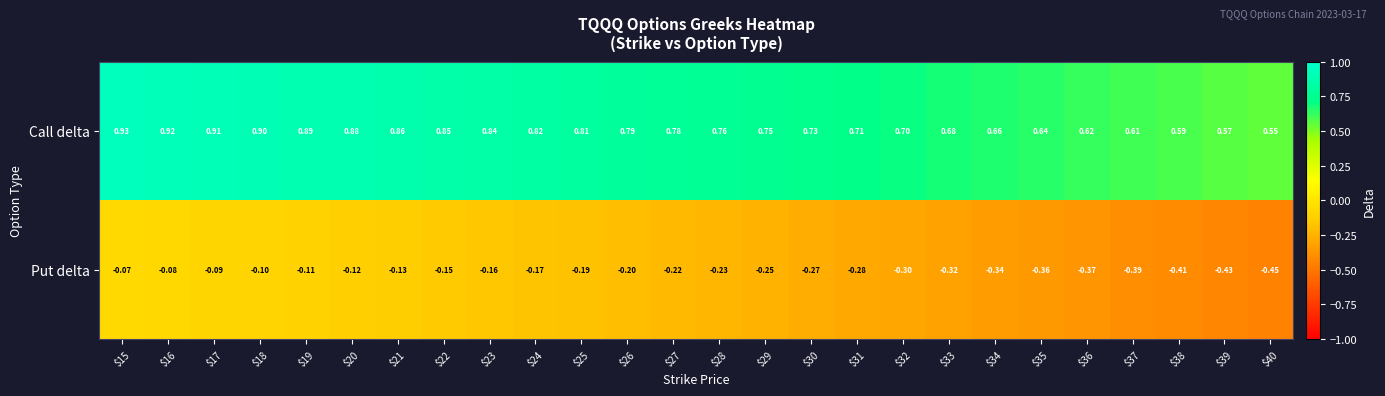

Which series has the largest total across all categories?

Call delta